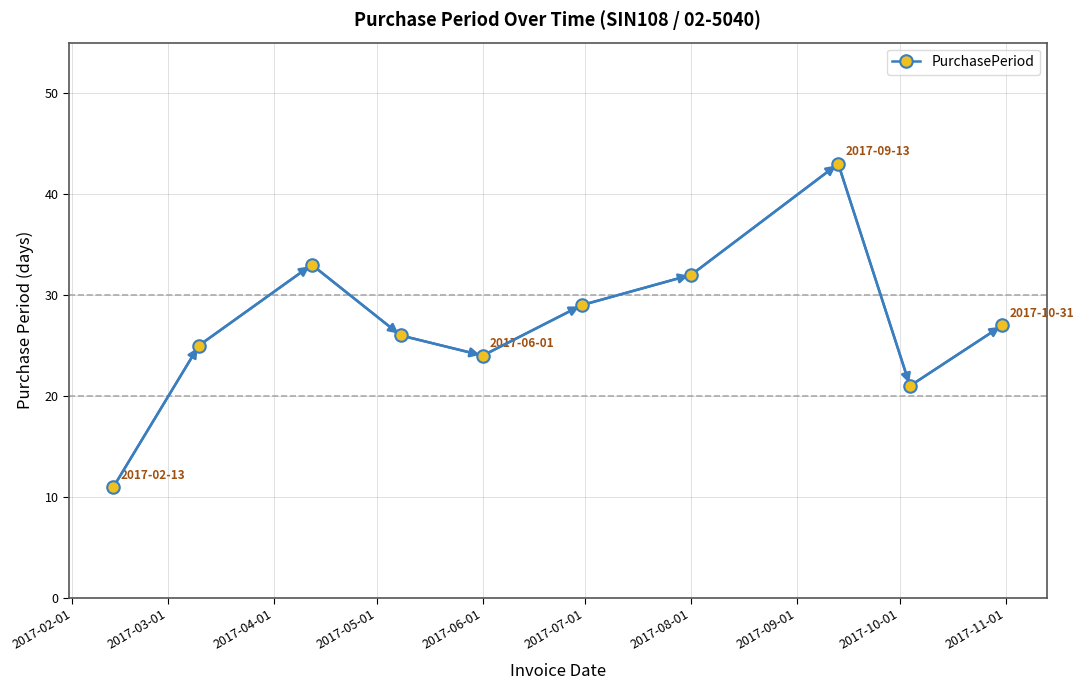

How many lines are shown in the chart?

1